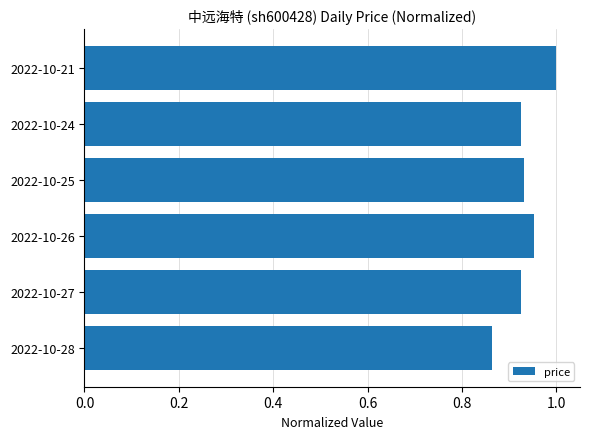

The value at 2022-10-24 is 0.5. True or false?

False